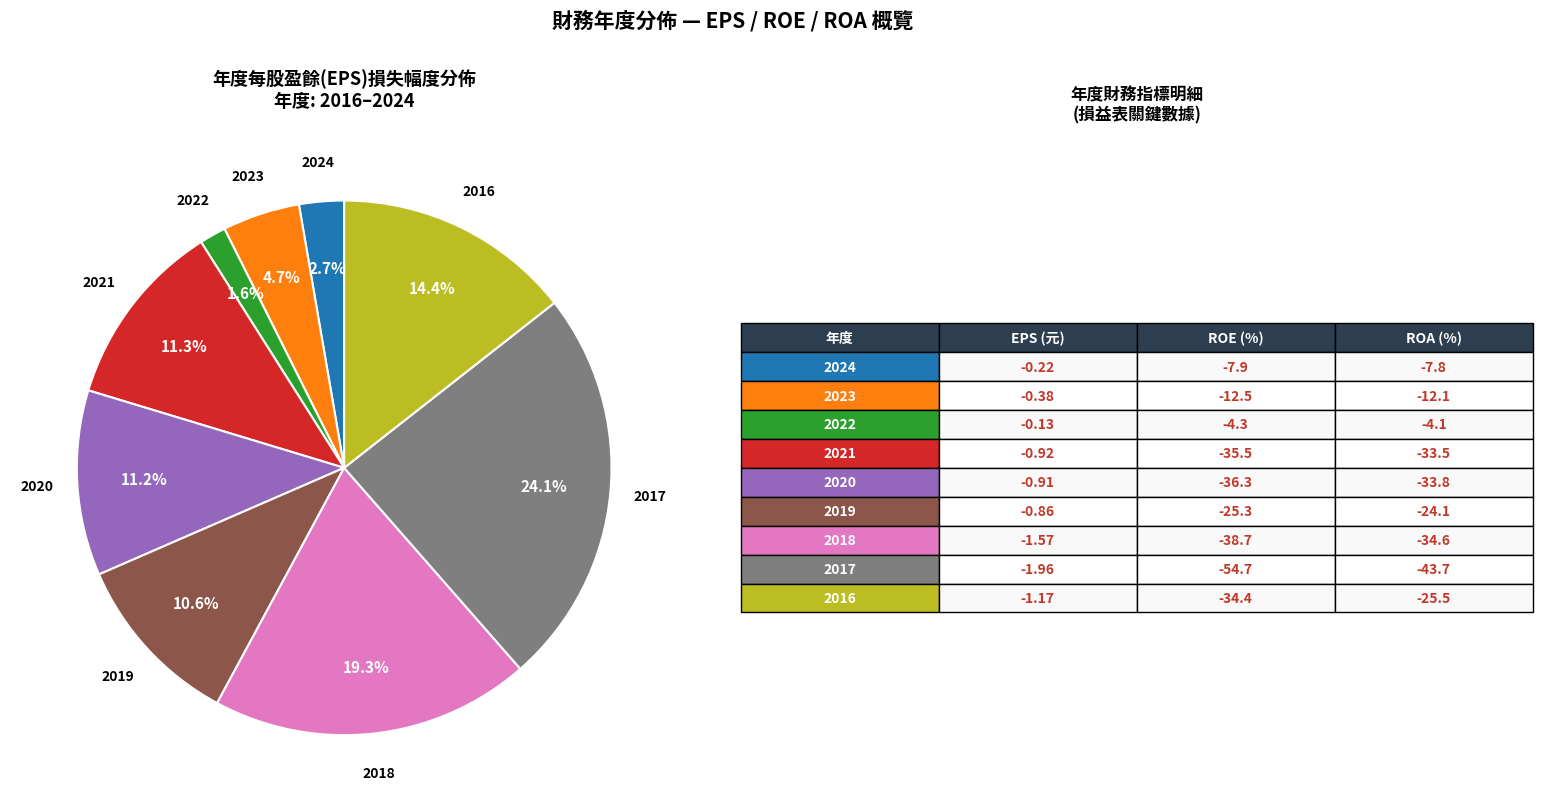

To the nearest percent, what is the average slice percentage?

11%